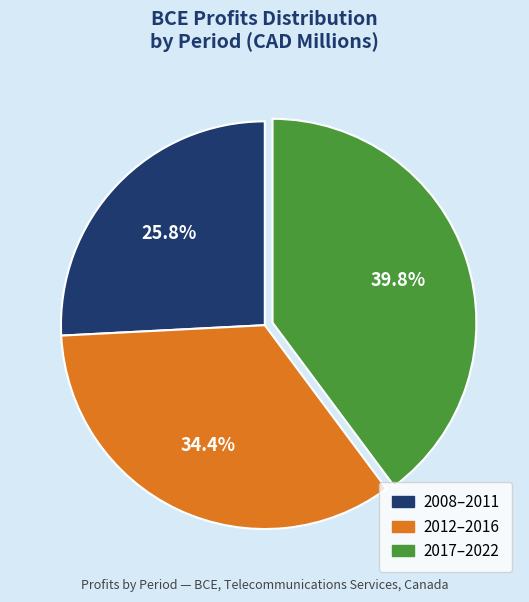

To the nearest percent, what is the difference between the largest and smallest slice percentages?

14%